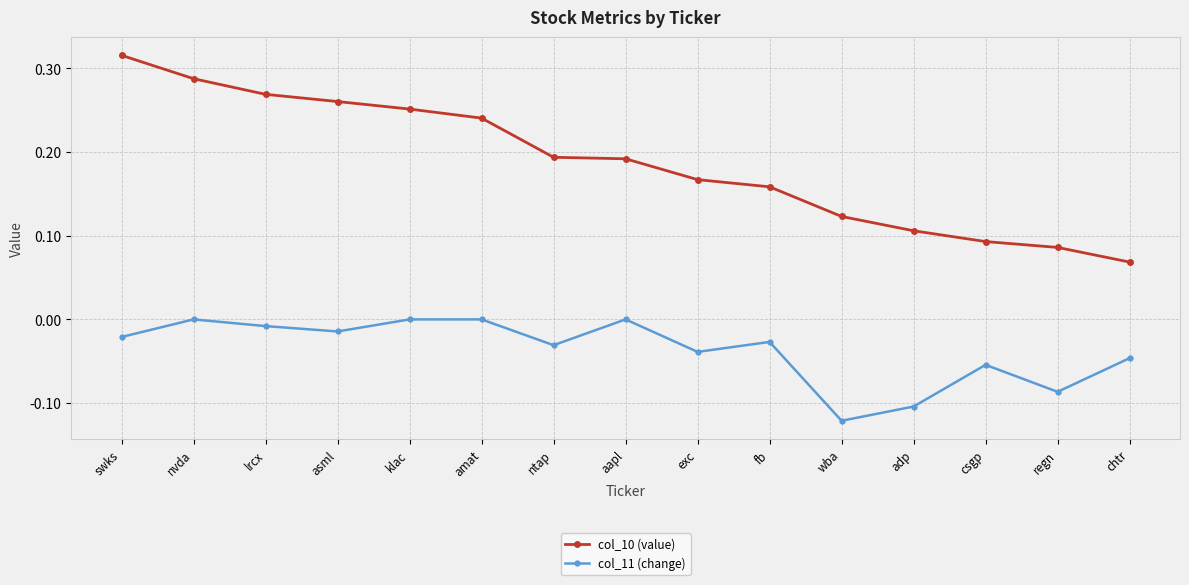

At which category does the chart reach its minimum across all series?

wba